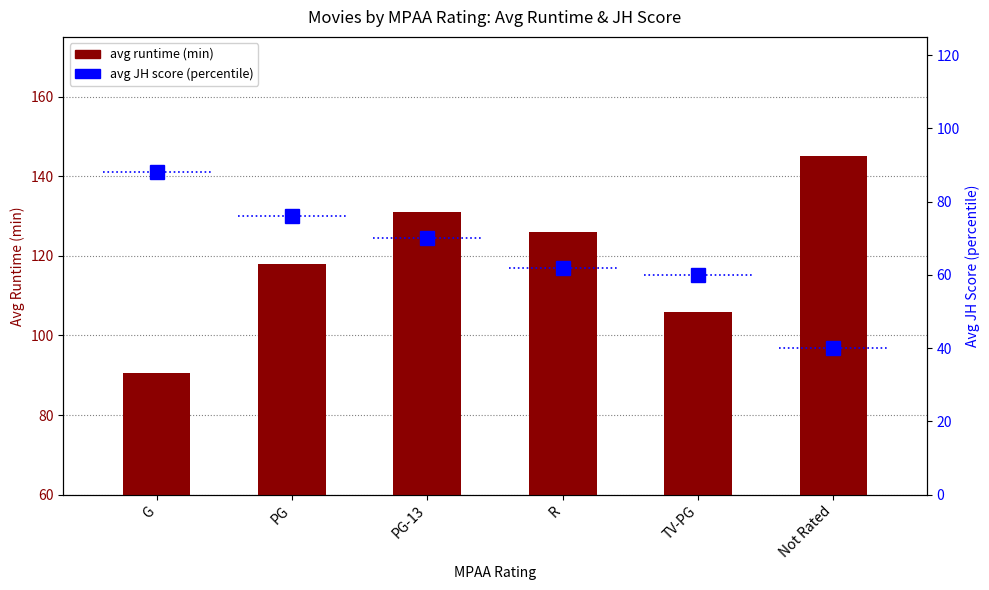

Which category has the lowest value across all series?

Not Rated